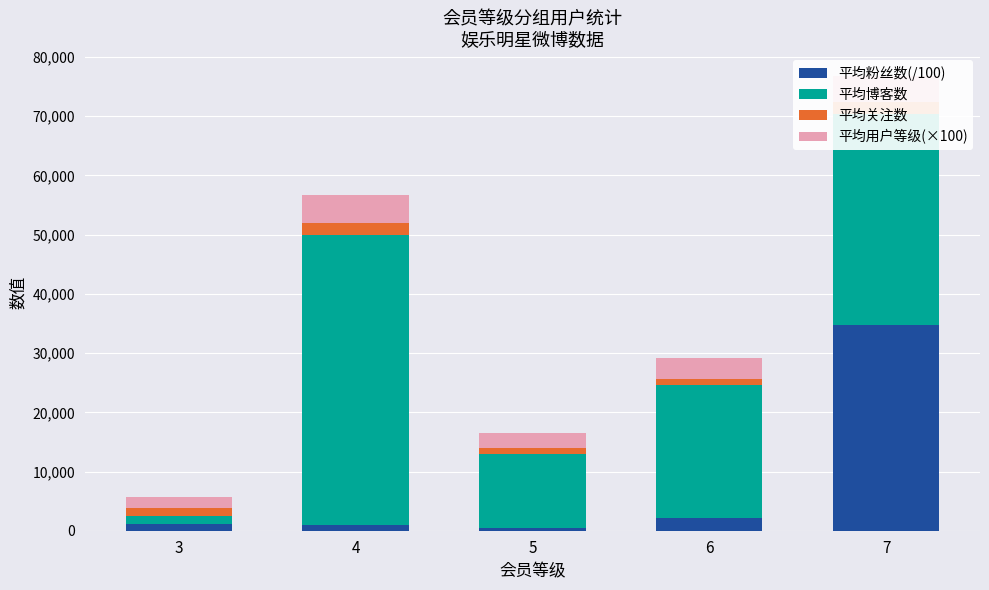

What is the sum of all 平均粉丝数(/100) values?

39501.5